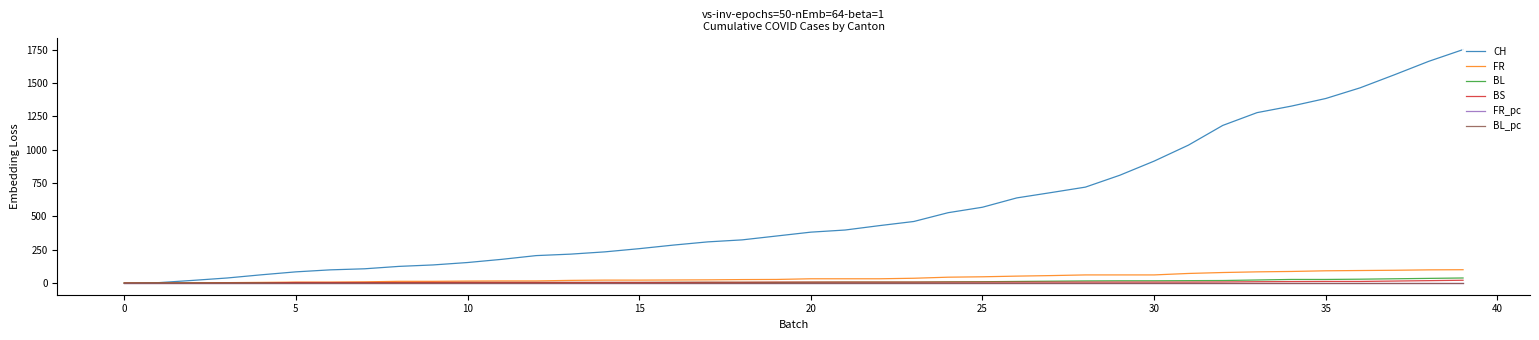

Which series has the widest spread of values?

CH